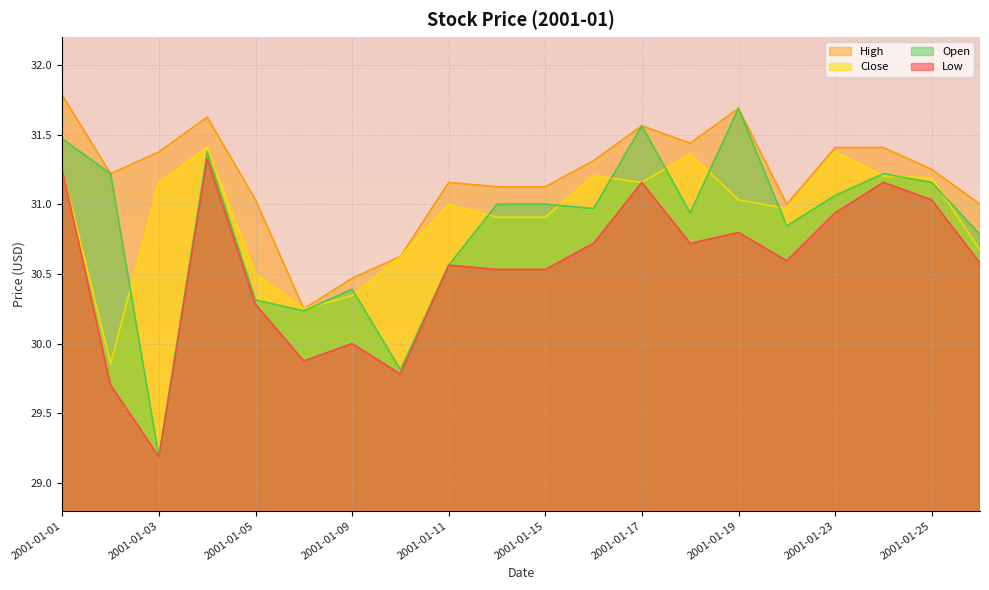

Read the Open value at 2001-01-25.

31.2